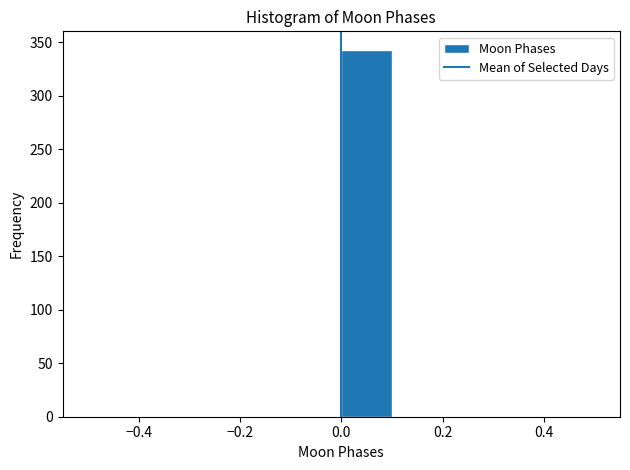

Over which range of the x-axis is the bar tallest?

0.0 to 0.1